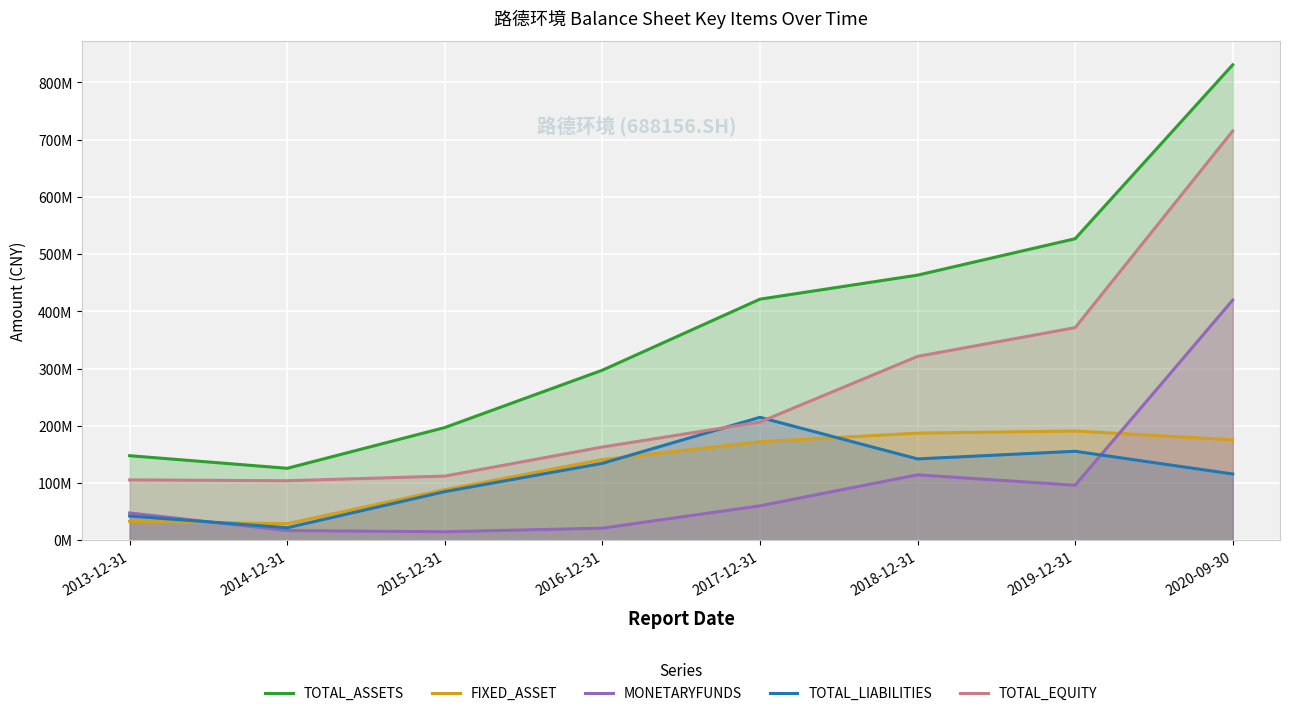

Is it true that TOTAL_LIABILITIES equals 115678759.8 at 2020-09-30?

True